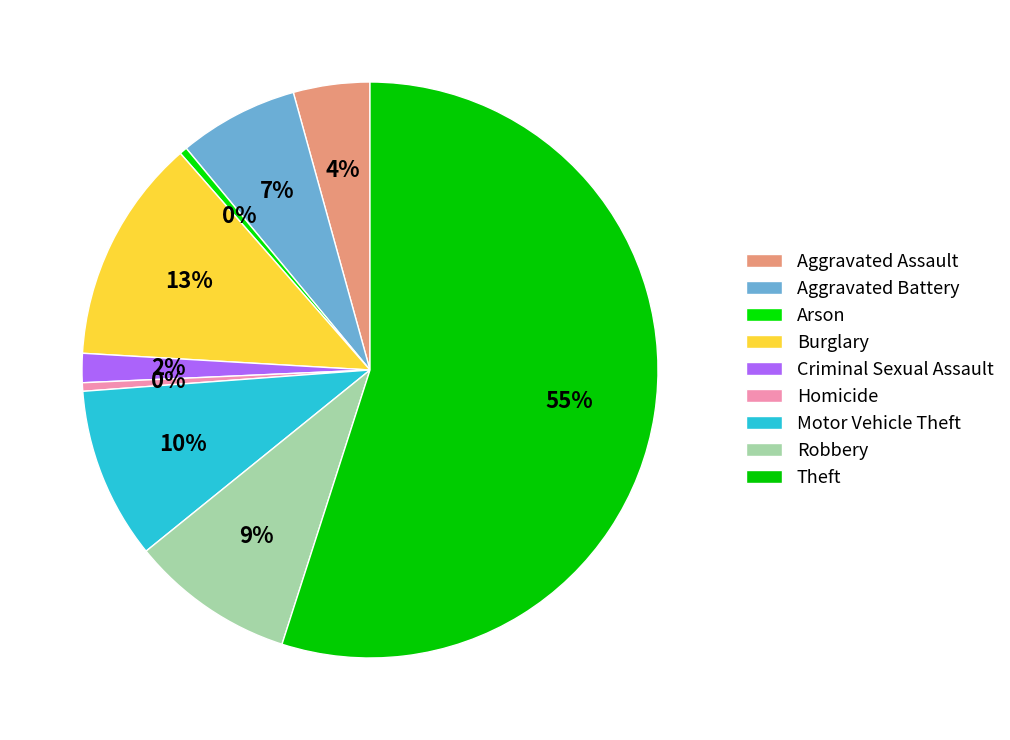

The Motor Vehicle Theft slice represents 10% of the pie. True or false?

True